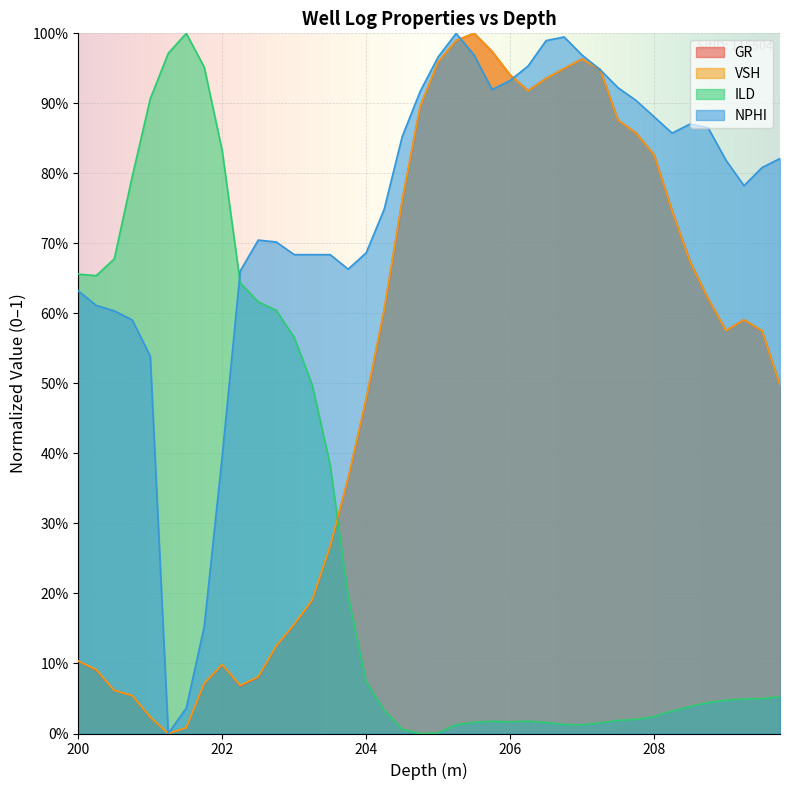

What is the difference between the highest and lowest values at 207.0?

1.0